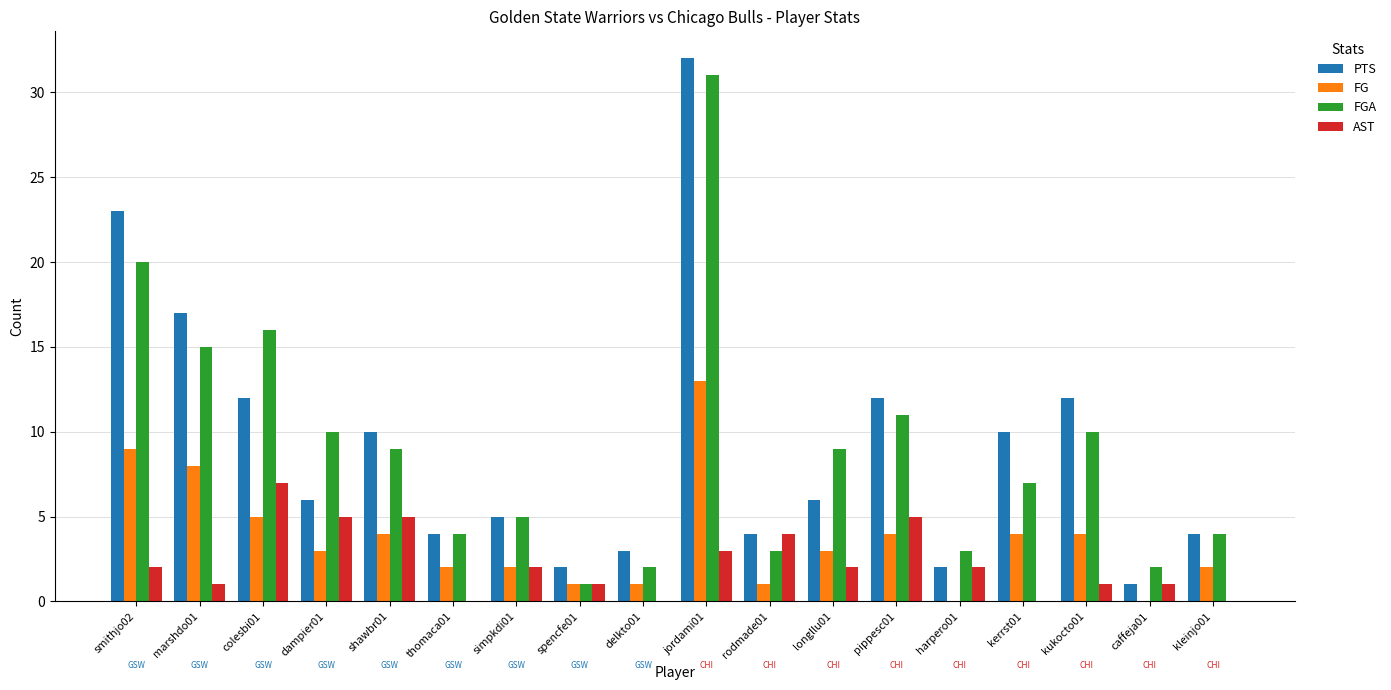

Which series has the widest spread of values?

PTS